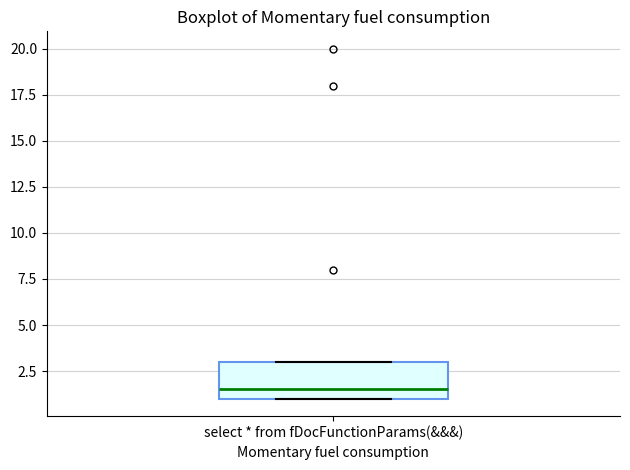

Read this box plot against the y-axis: the position of the median line, the range covered by the box, and the ends of both whiskers. The values are not printed on the chart, so give them approximately, as read against the axis.

median 1.5, box 1.0 to 3.0, whiskers 1.0 to 3.0